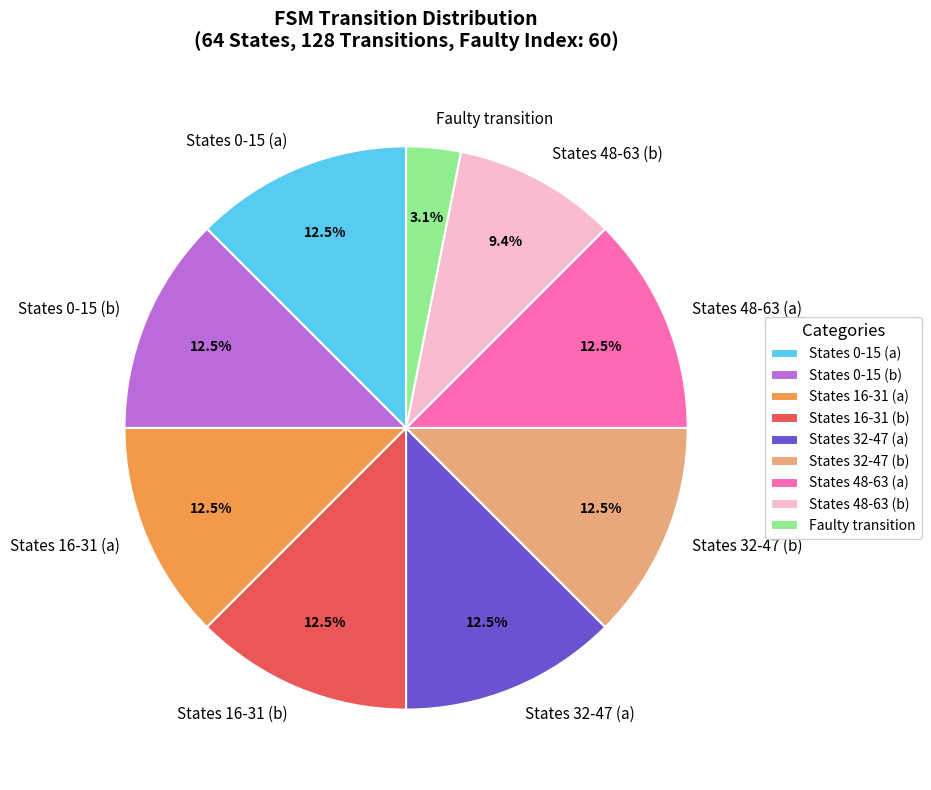

Which has a higher value, Faulty transition or States 32-47 (b)?

States 32-47 (b)